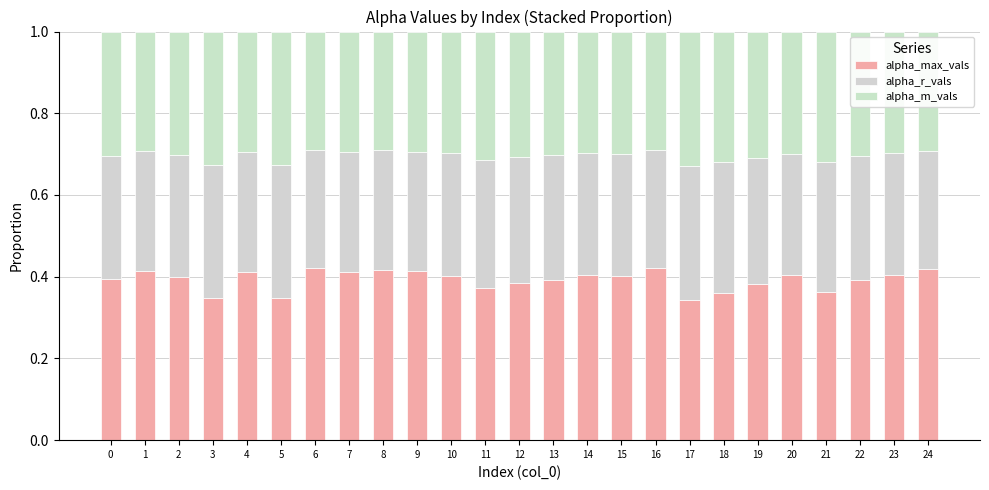

Does the chart contain stacked bars?

Yes